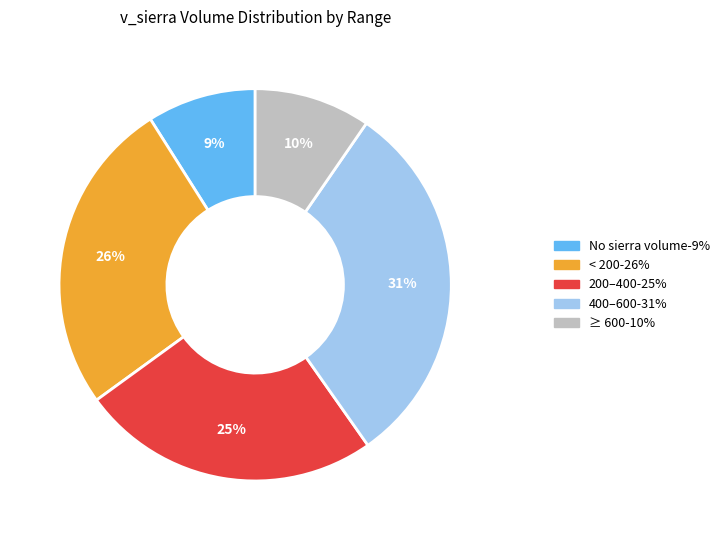

Is there a majority slice in this chart?

No